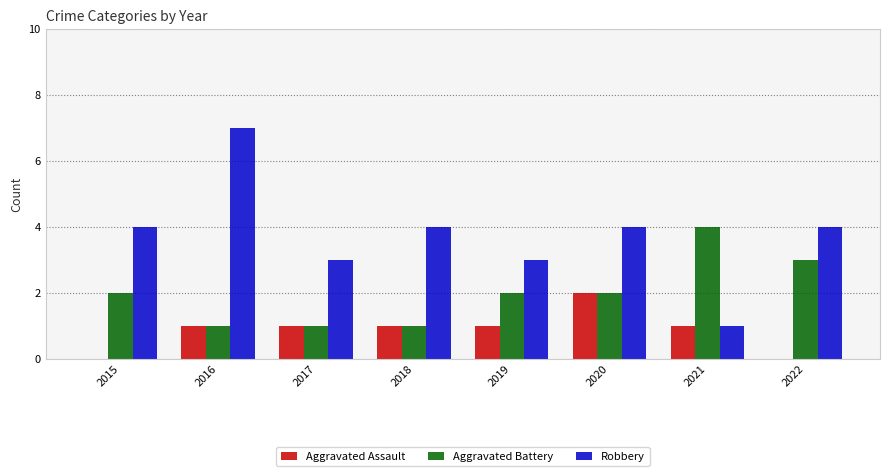

What are all the series names shown in the legend?

Aggravated Assault, Aggravated Battery, Robbery